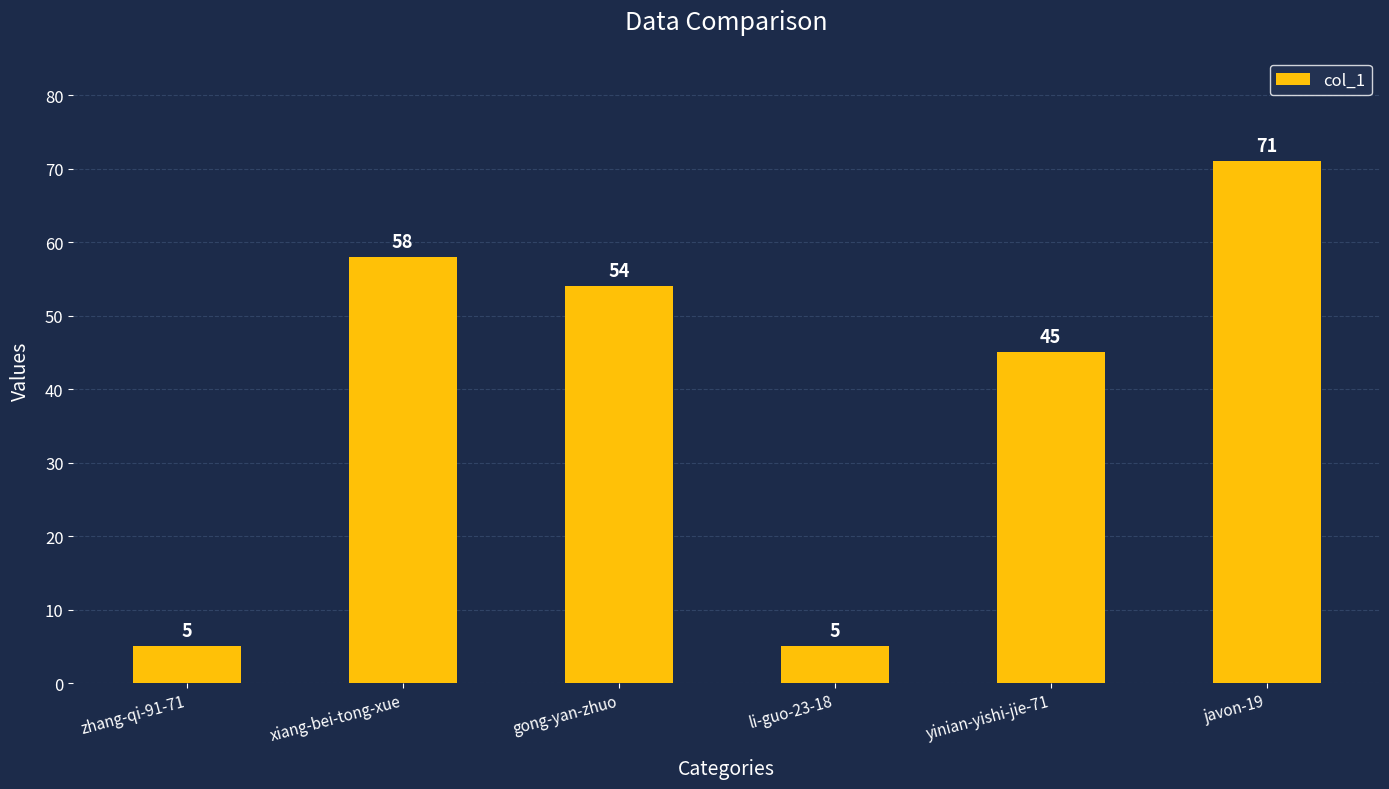

What is the minimum value shown in the chart?

5